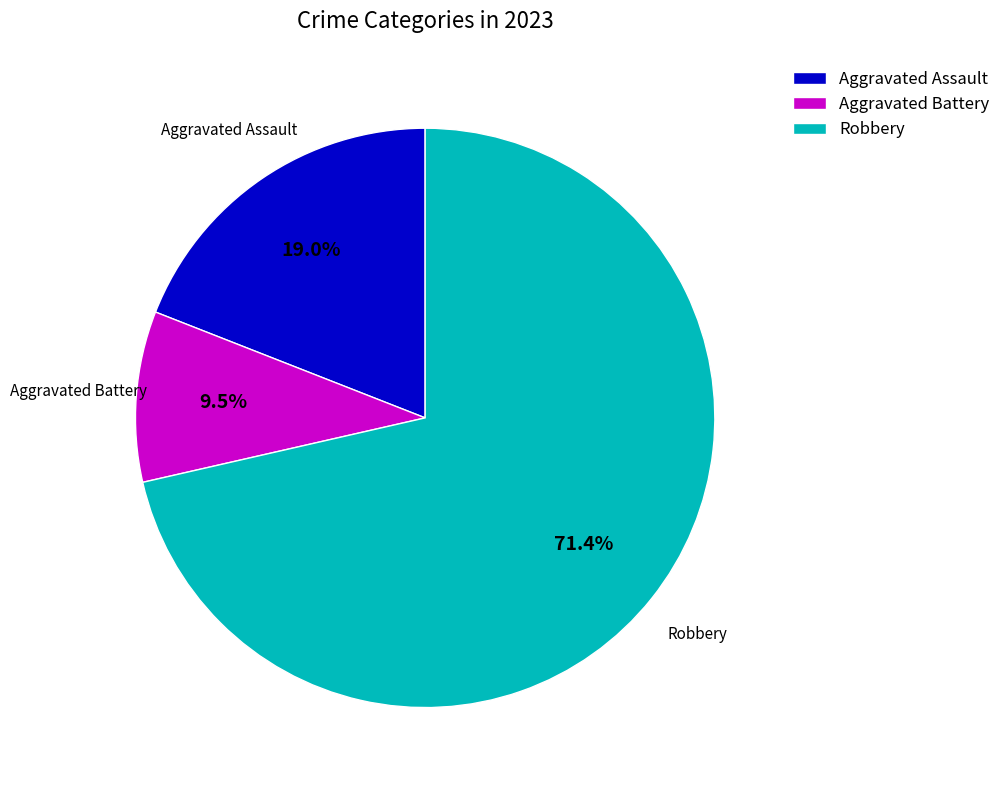

Which category has the smallest portion of the pie?

Aggravated Battery